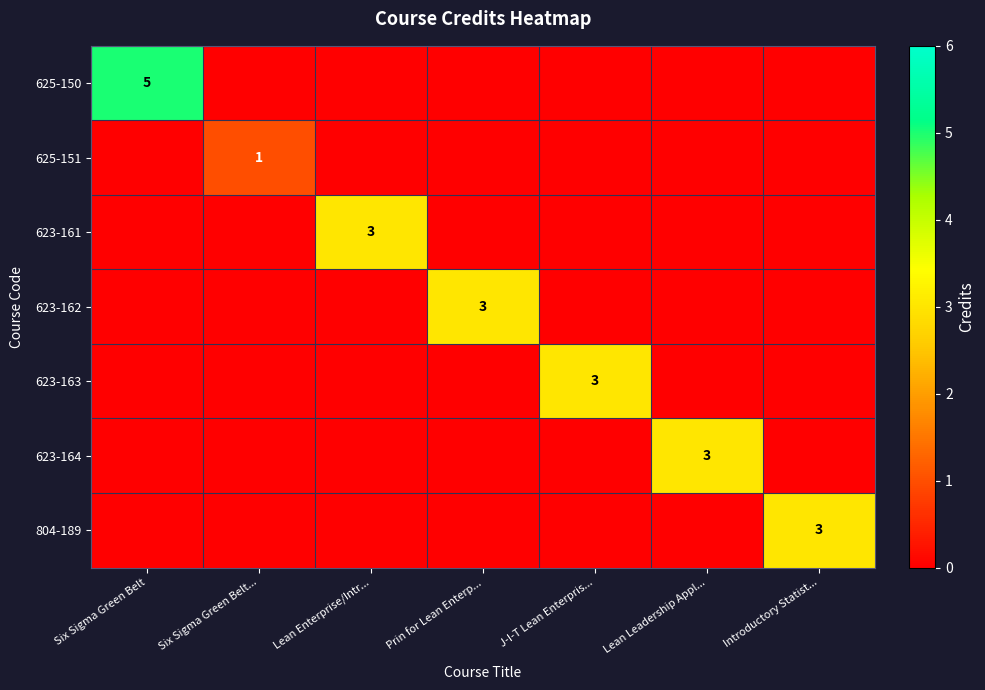

The value of 623-161 at Lean Enterprise/Intr... is 5. True or false?

False